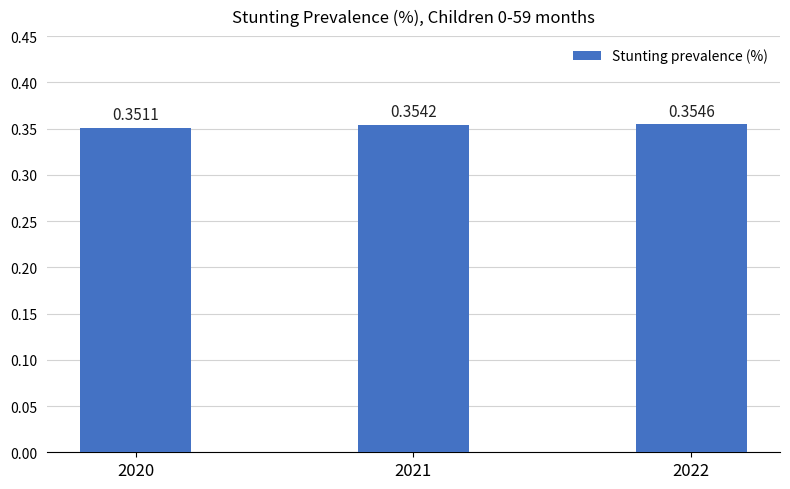

List the labels in order of value, largest first.

2022, 2021, 2020